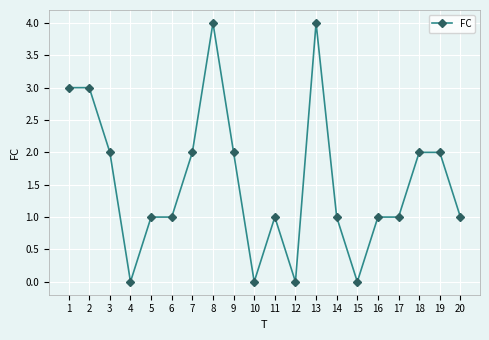

What is the value of the 2nd point from the left?

3